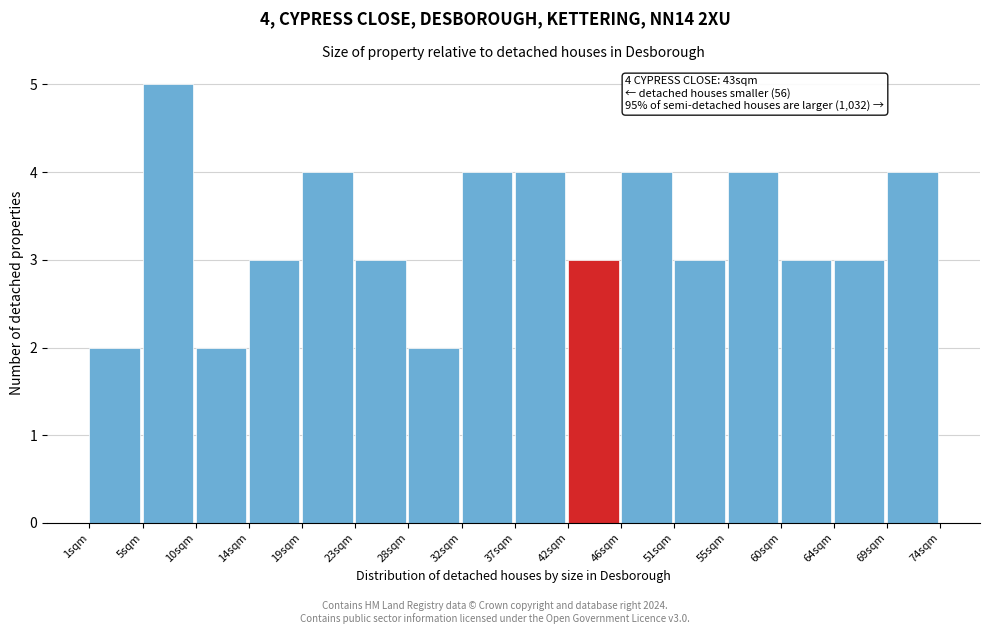

Reading left to right, transcribe all the data shown in this chart.

2	5	2	3	4	3	2	4	4	3	4	3	4	3	3	4